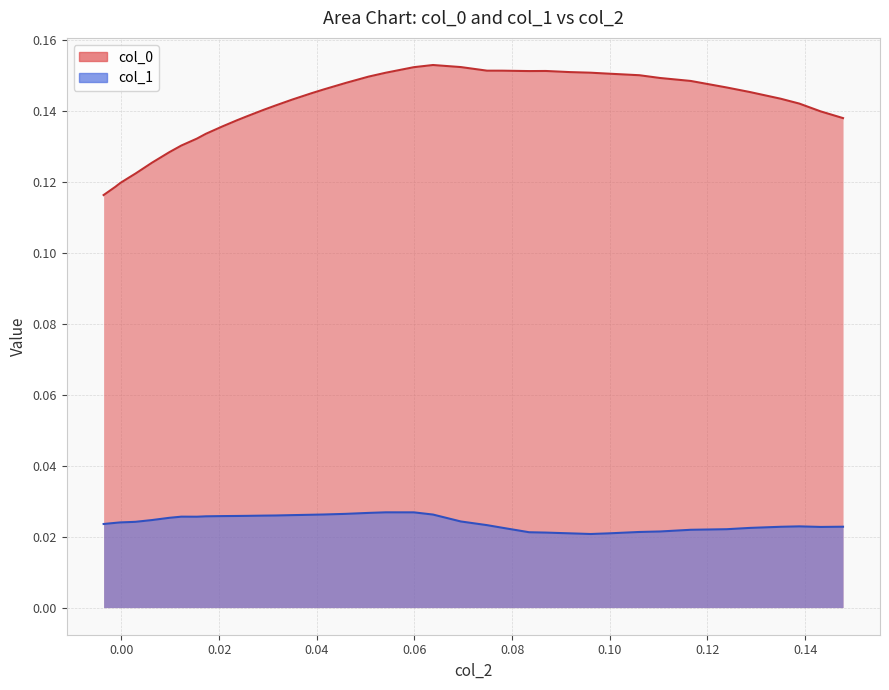

True or false: col_1 and col_0 intersect in this chart.

False